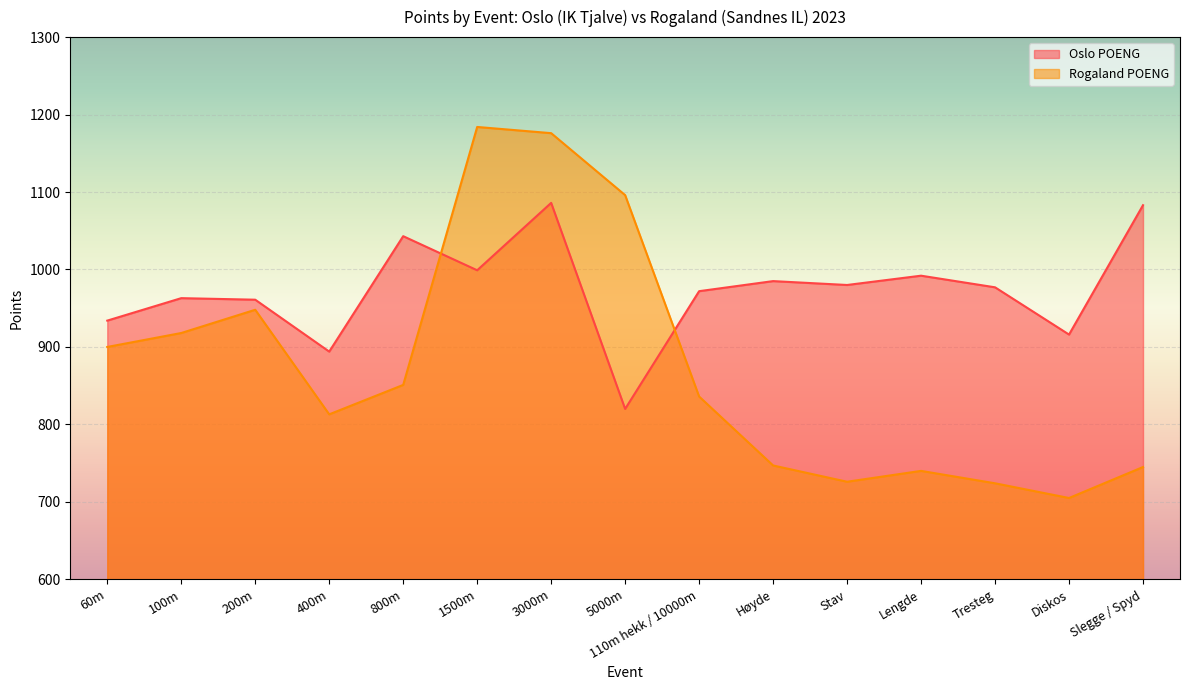

How many lines are shown in the chart?

2